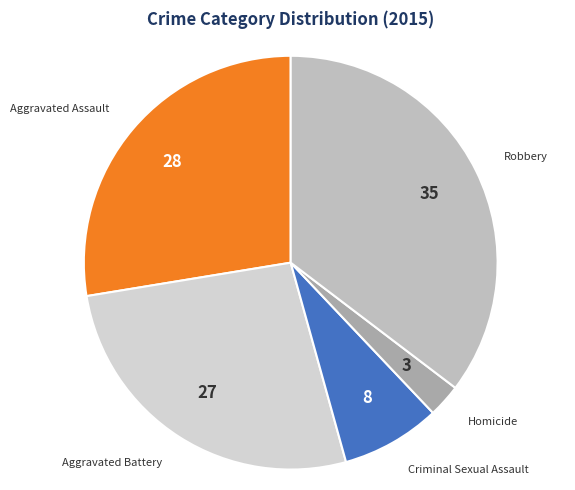

Combined, do Aggravated Assault and Robbery account for over 50%?

Yes